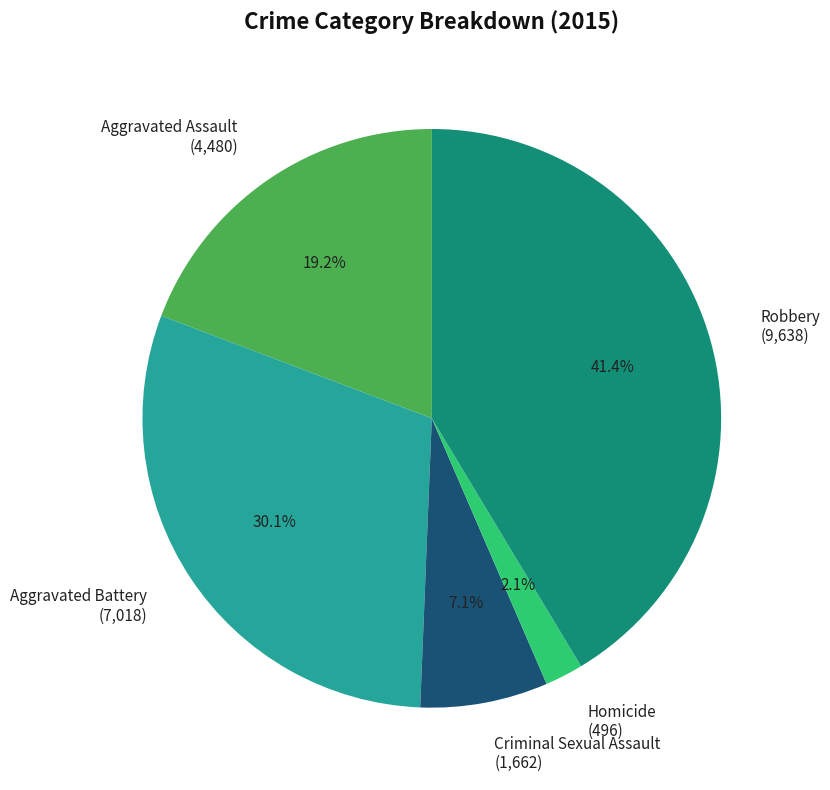

What percentage is the Criminal Sexual Assault slice, to the nearest percent?

7%